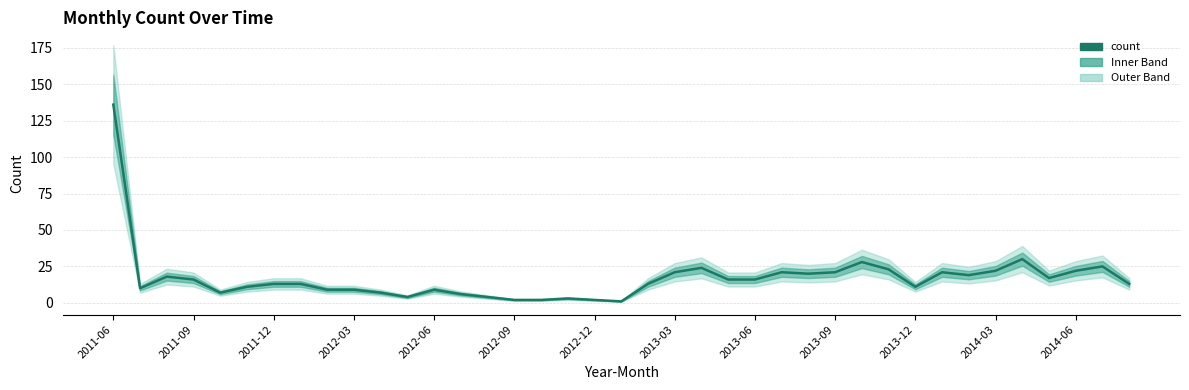

Reading right to left, transcribe all the data shown in this chart.

13	25	22	17	30	22	19	21	11	23	28	21	20	21	16	16	24	21	13	1	2	3	2	2	4	6	9	4	7	9	9	13	13	11	7	16	18	10	136